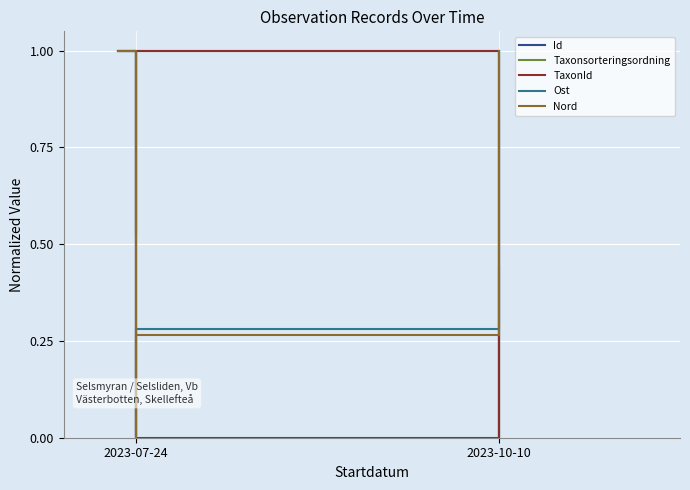

How many series are shown in this chart?

5